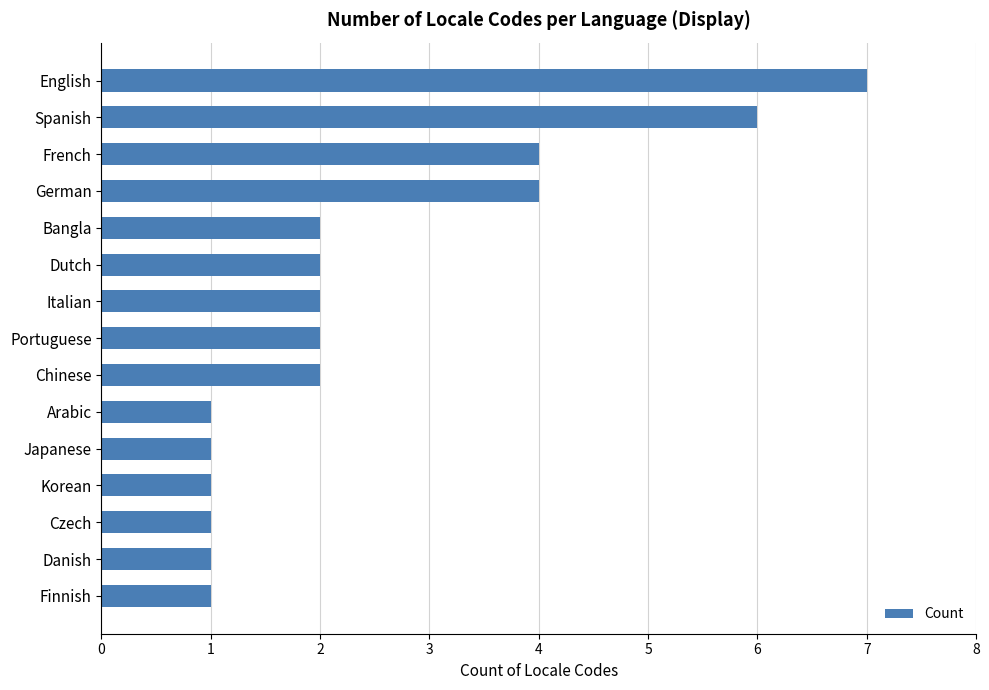

What is the difference between the second highest and second lowest values?

5